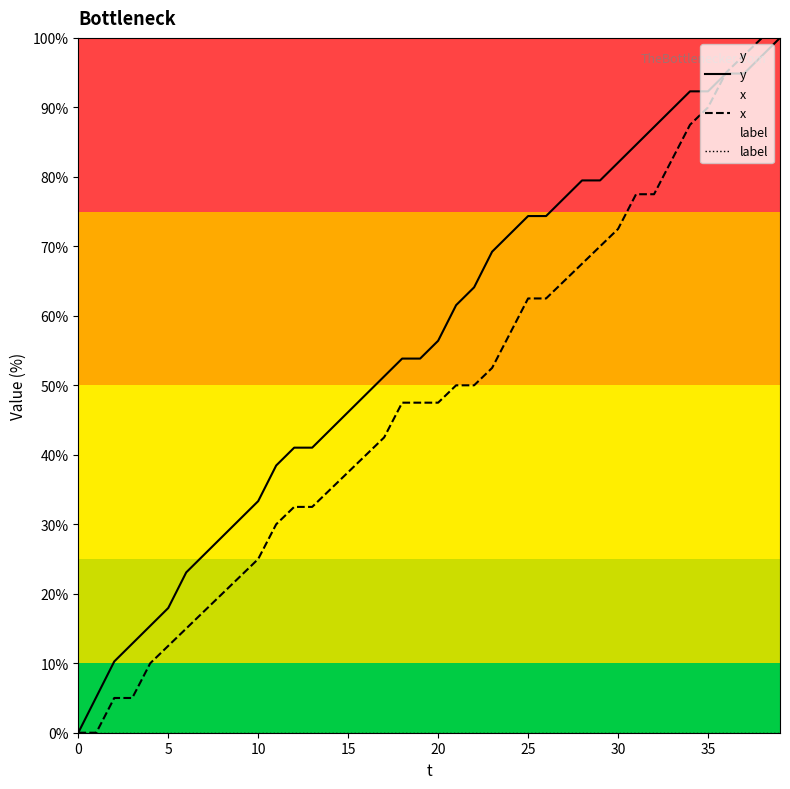

How many data points in x are above 47?

22